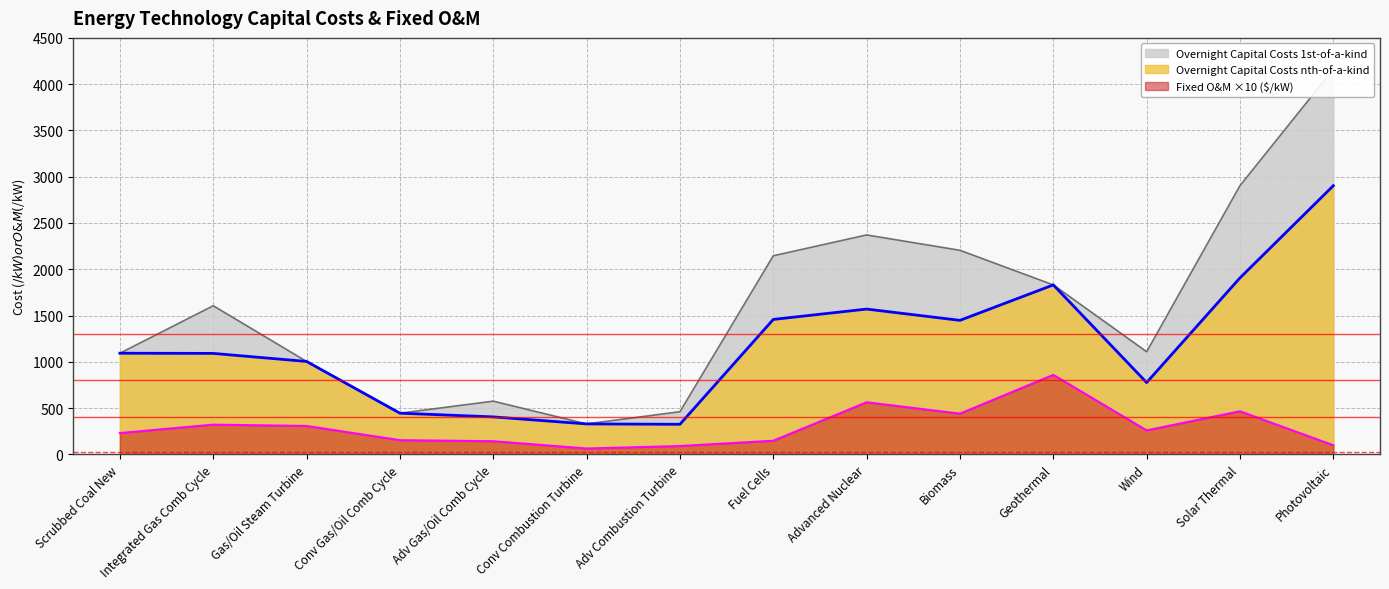

Which series has the widest spread of values?

Overnight Capital Costs 1st-of-a-kind